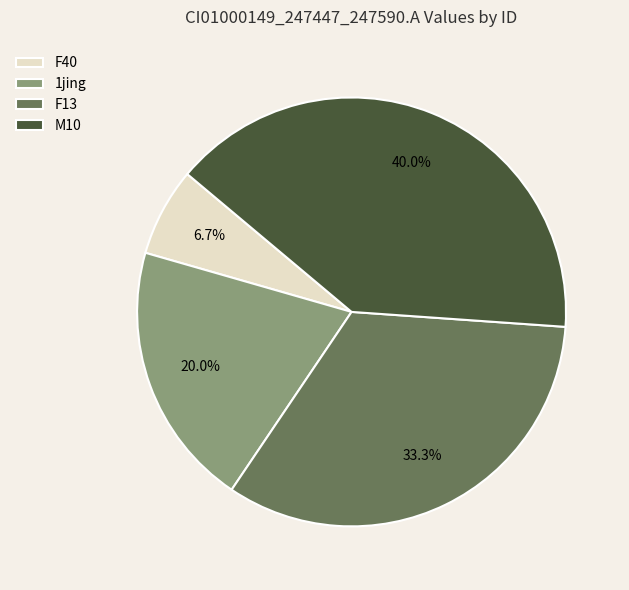

Count the number of slices in the pie.

4